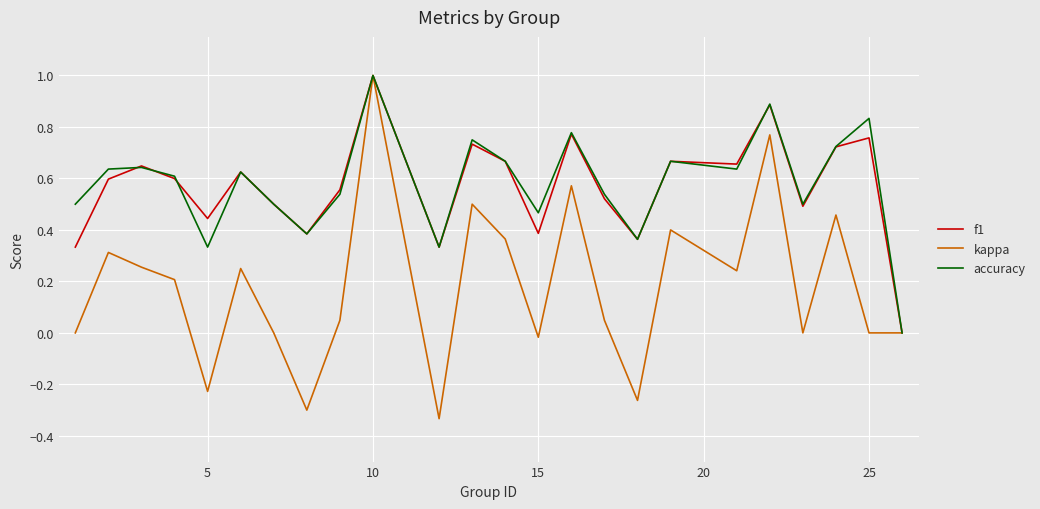

What is the sum of all accuracy values?

13.9